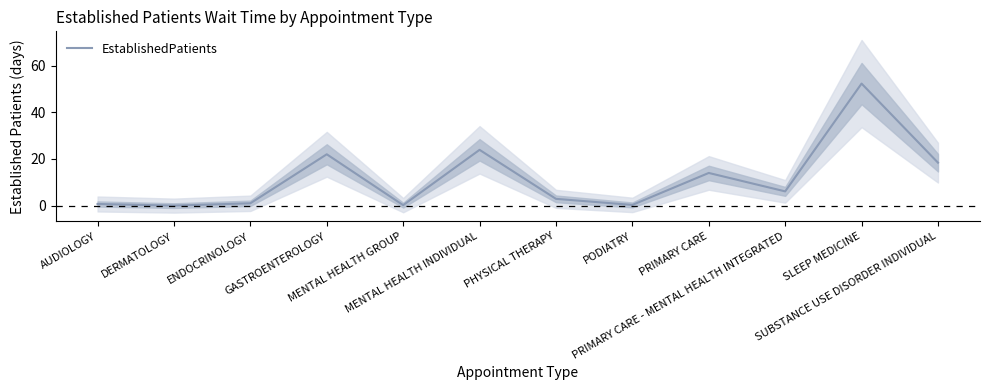

What is the label of the 4th point from the left?

GASTROENTEROLOGY